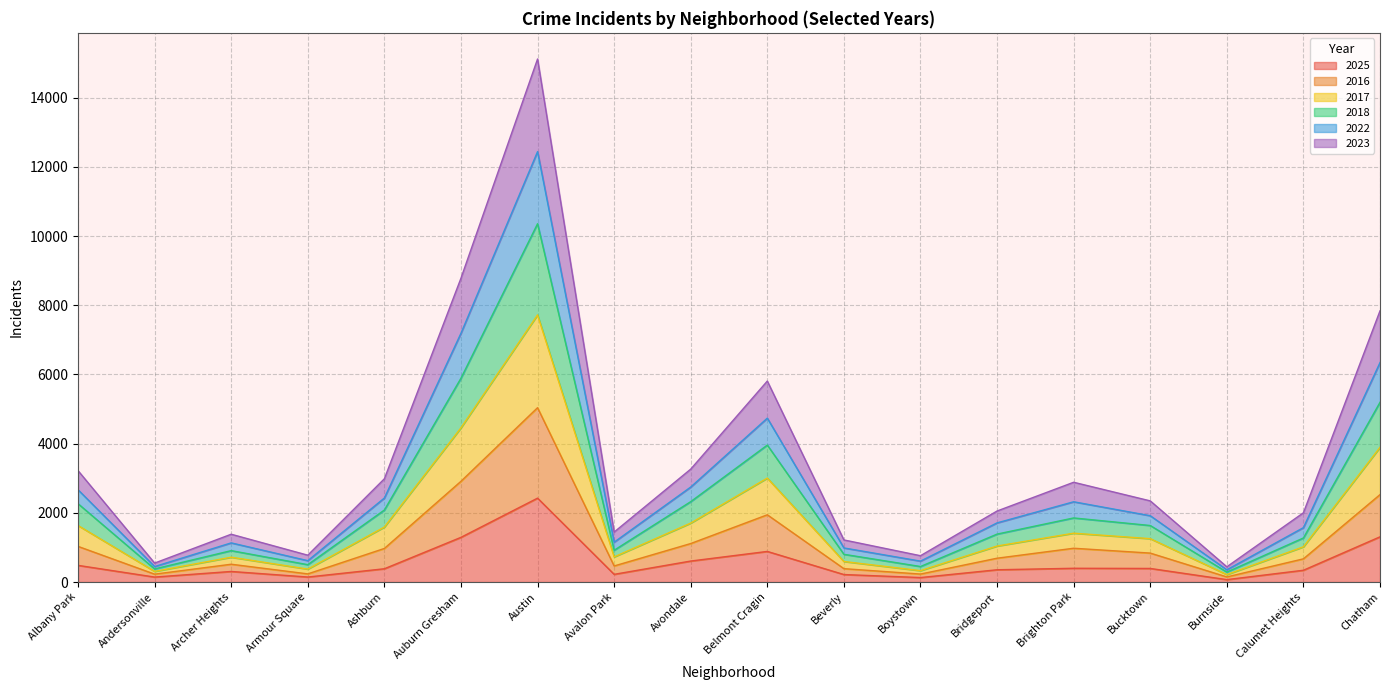

What is the smallest value displayed?

70